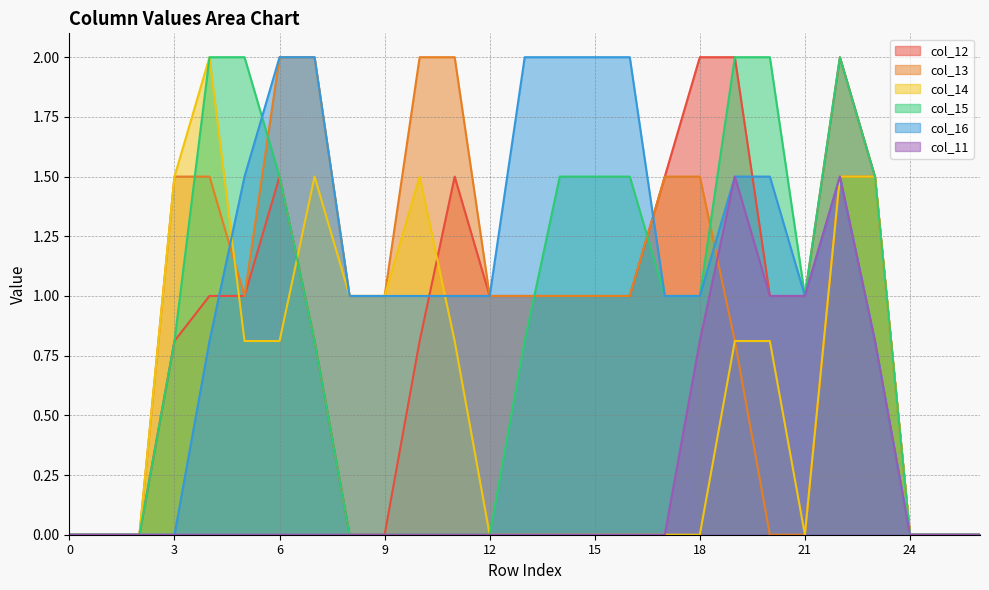

True or false: col_12 and col_11 intersect in this chart.

False